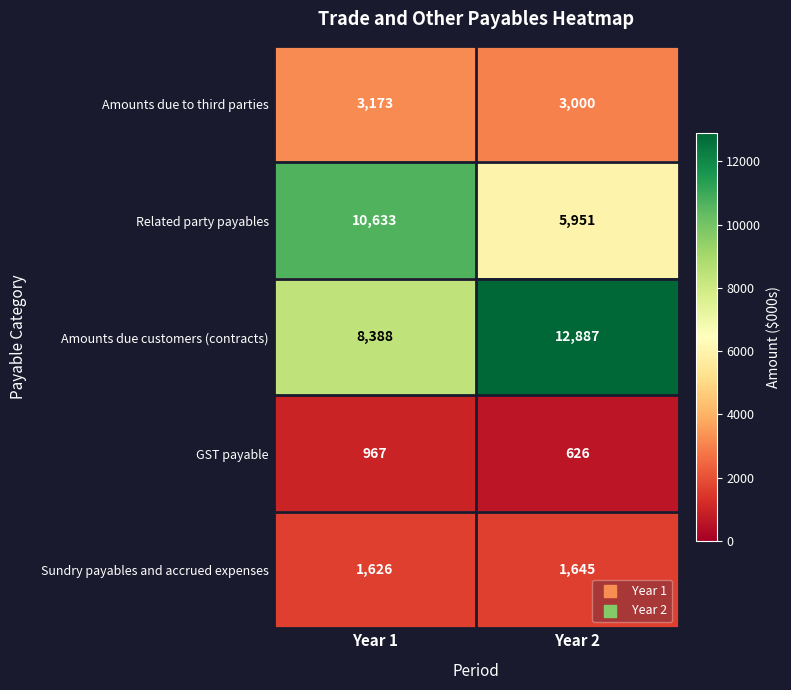

Reading right to left, transcribe all the data shown in this chart.

Amounts due to third parties: Year 2=3000	Year 1=3173
Related party payables: Year 2=5951	Year 1=10633
Amounts due customers (contracts): Year 2=12887	Year 1=8388
GST payable: Year 2=626	Year 1=967
Sundry payables and accrued expenses: Year 2=1645	Year 1=1626